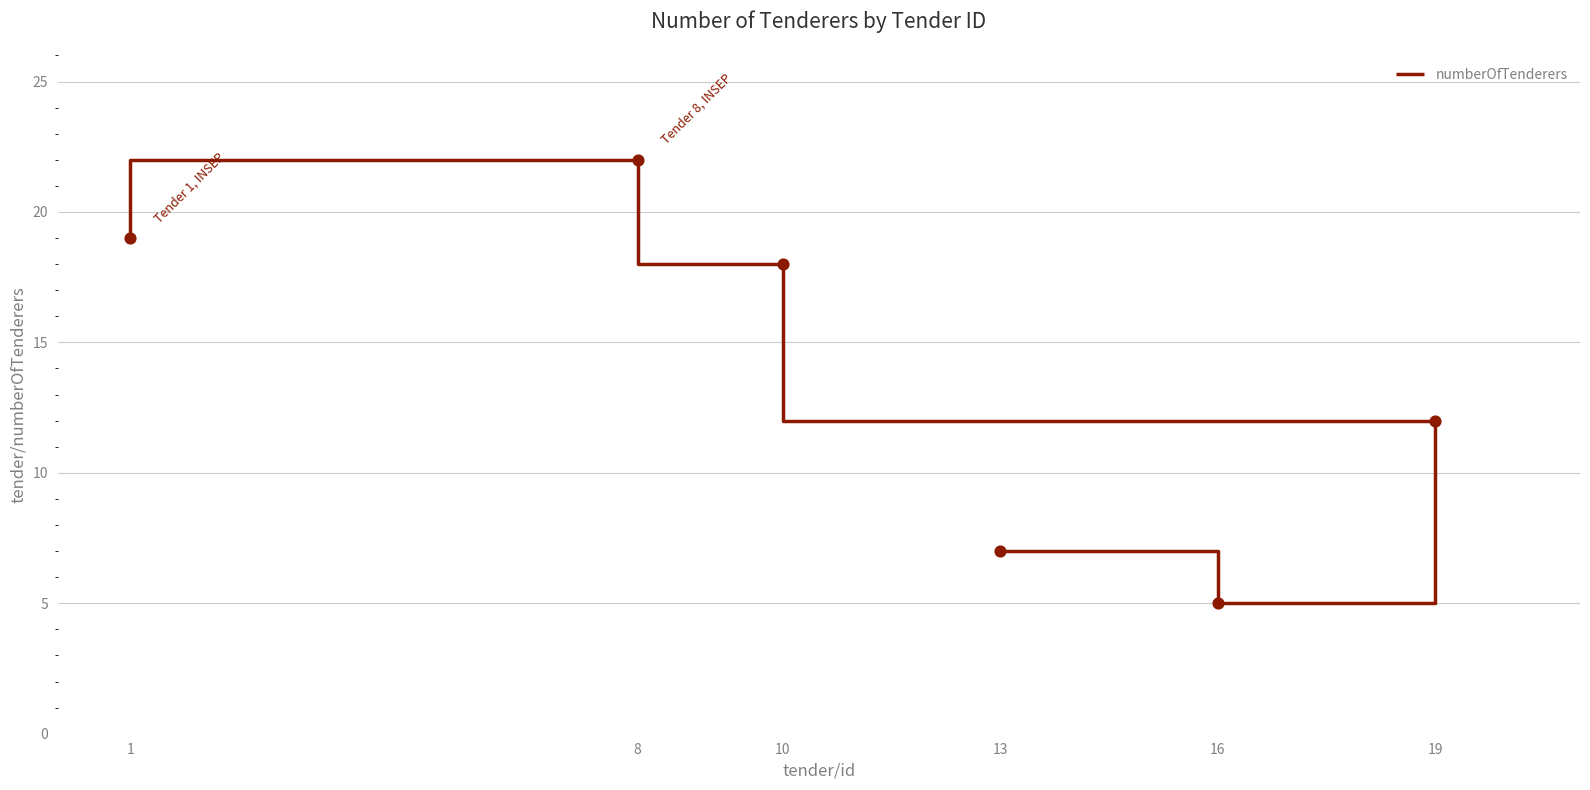

Approximately how many times larger is the value at 1 compared to 13?

2.7